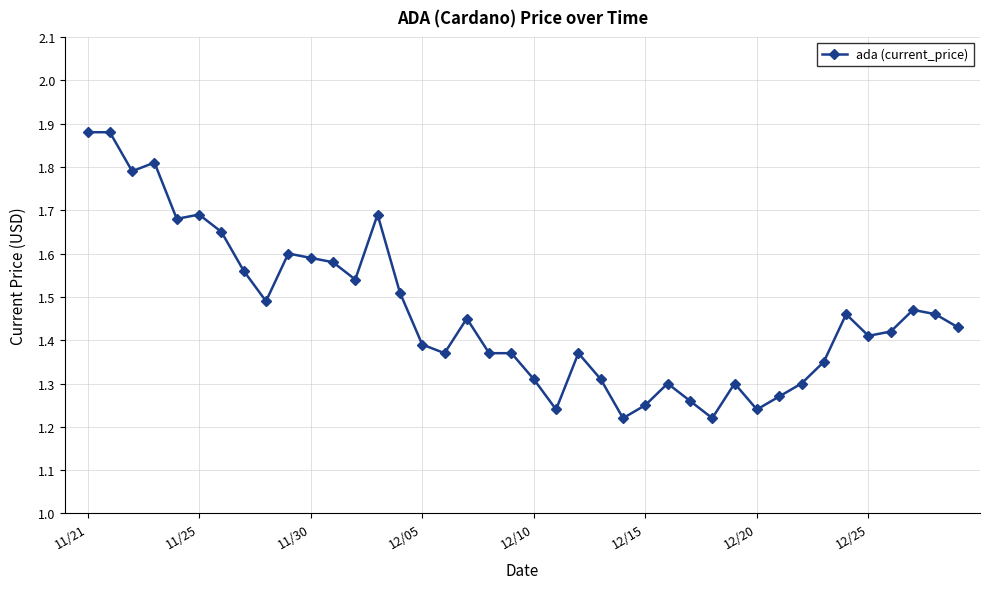

What is the sum of all values?

58.5